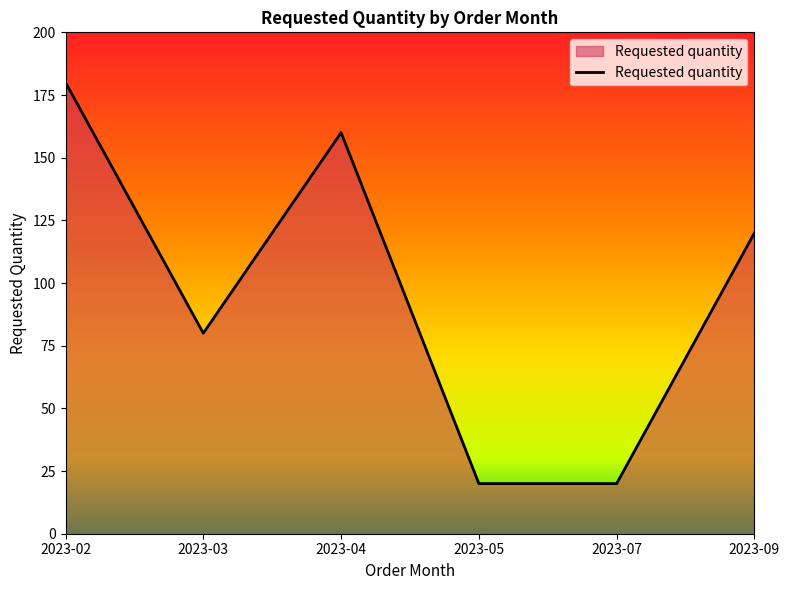

Count the values in the range 20 to 160.

5